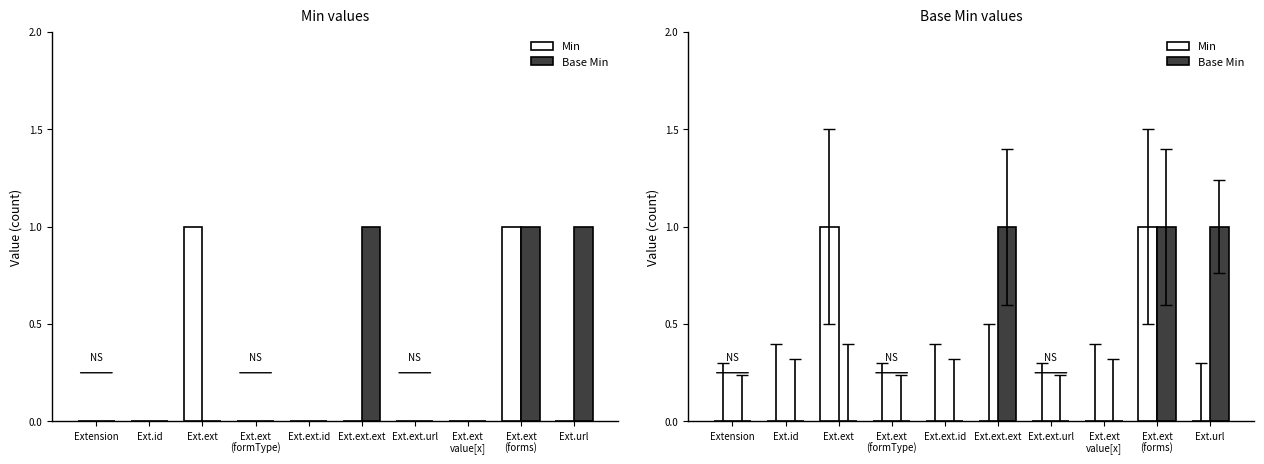

Which series has the widest spread of values?

Min